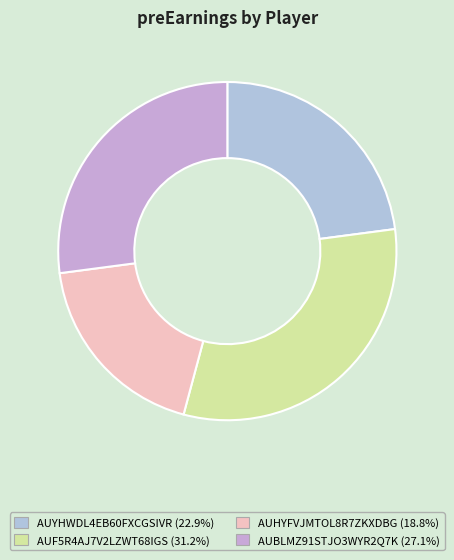

How many slices are in this pie chart?

4